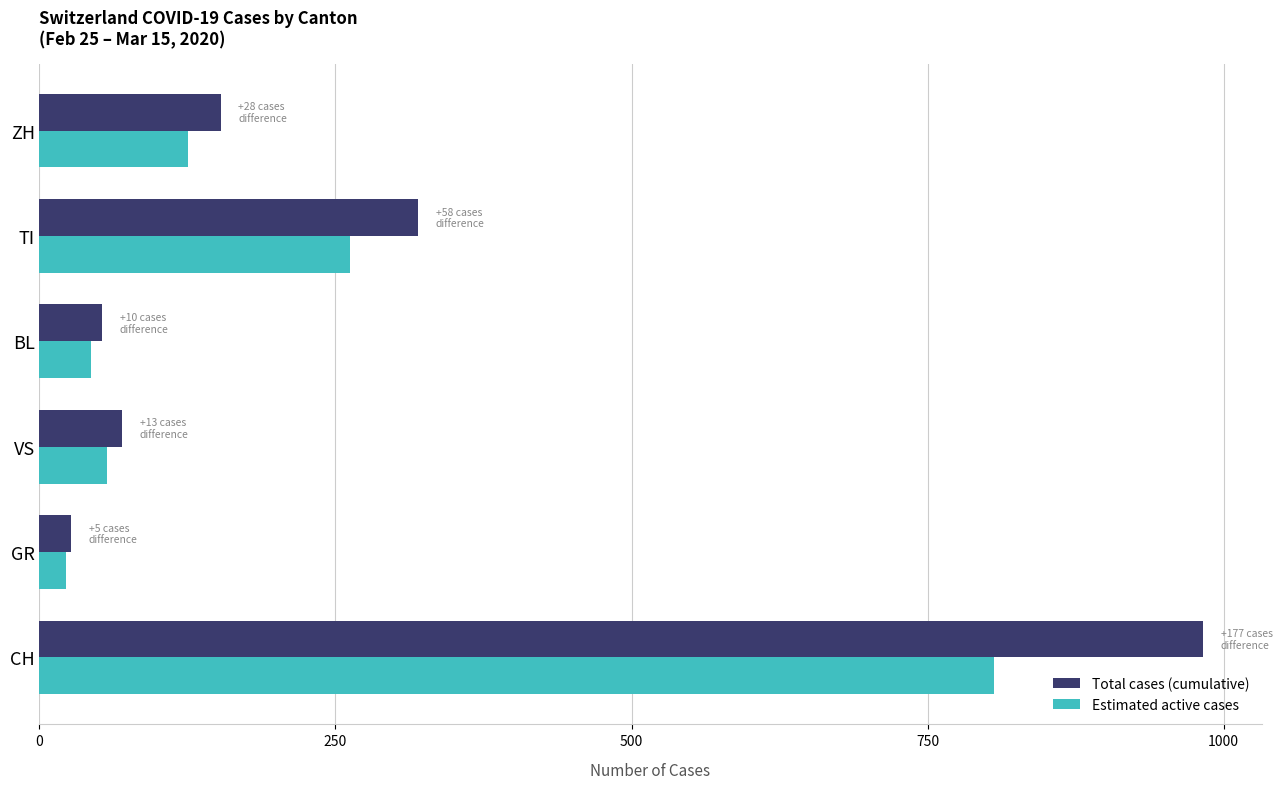

Which series has the widest spread of values?

Total cases (cumulative)